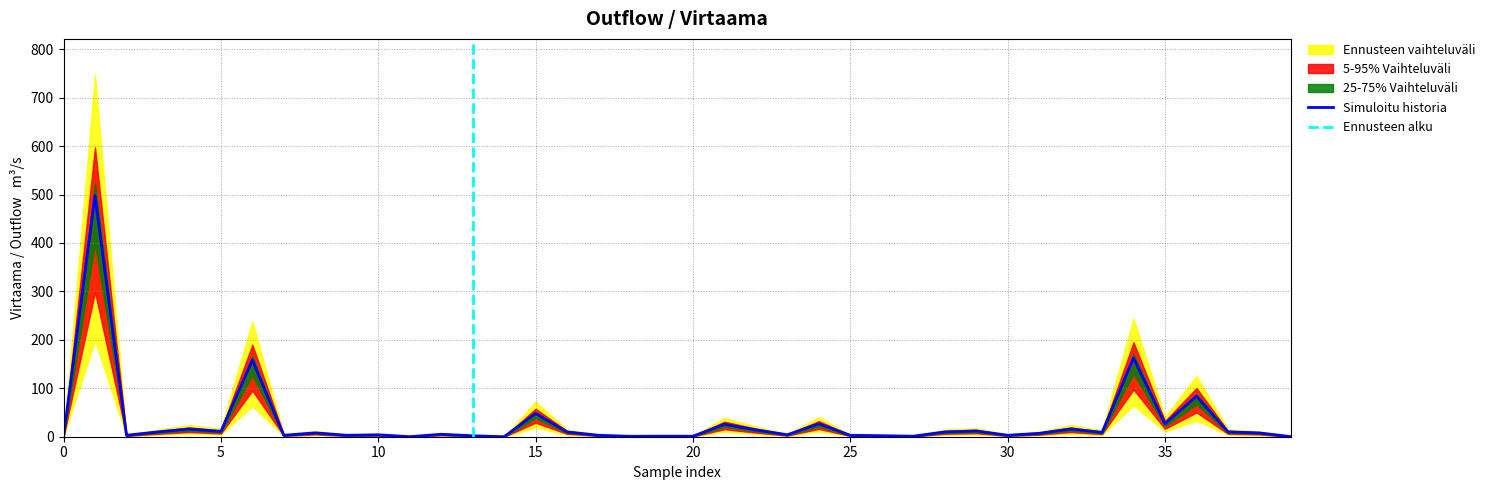

The Simuloitu historia series shows -319.4 at 0. True or false?

False